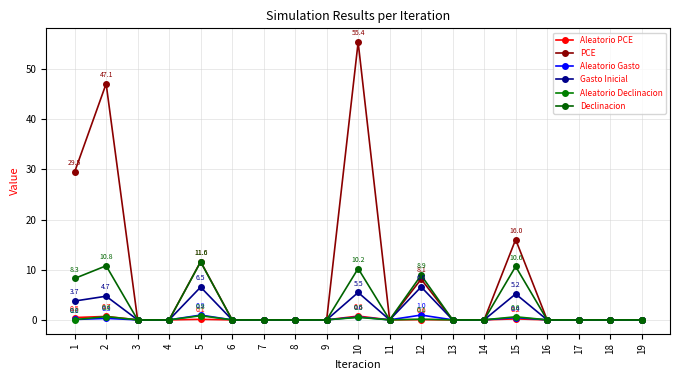

Does the chart have visible grid lines?

Yes